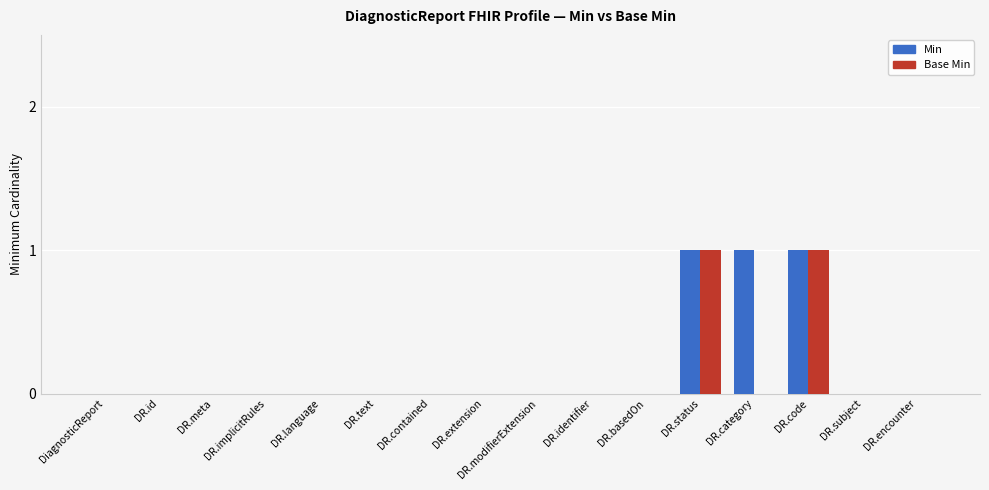

The Base Min series shows 0 at DR.meta. True or false?

True